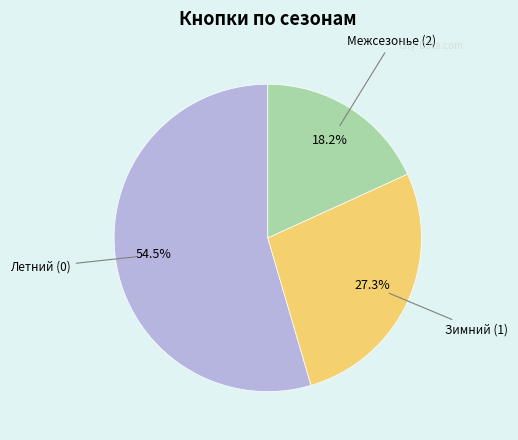

Is there a majority slice in this chart?

Yes